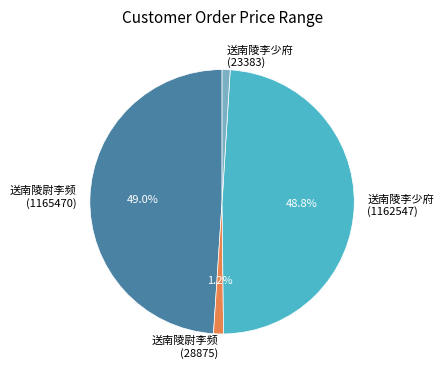

What is the ratio of the value at 送南陵李少府 (1162547) to the value at 送南陵尉李频 (1165470)?

1.0